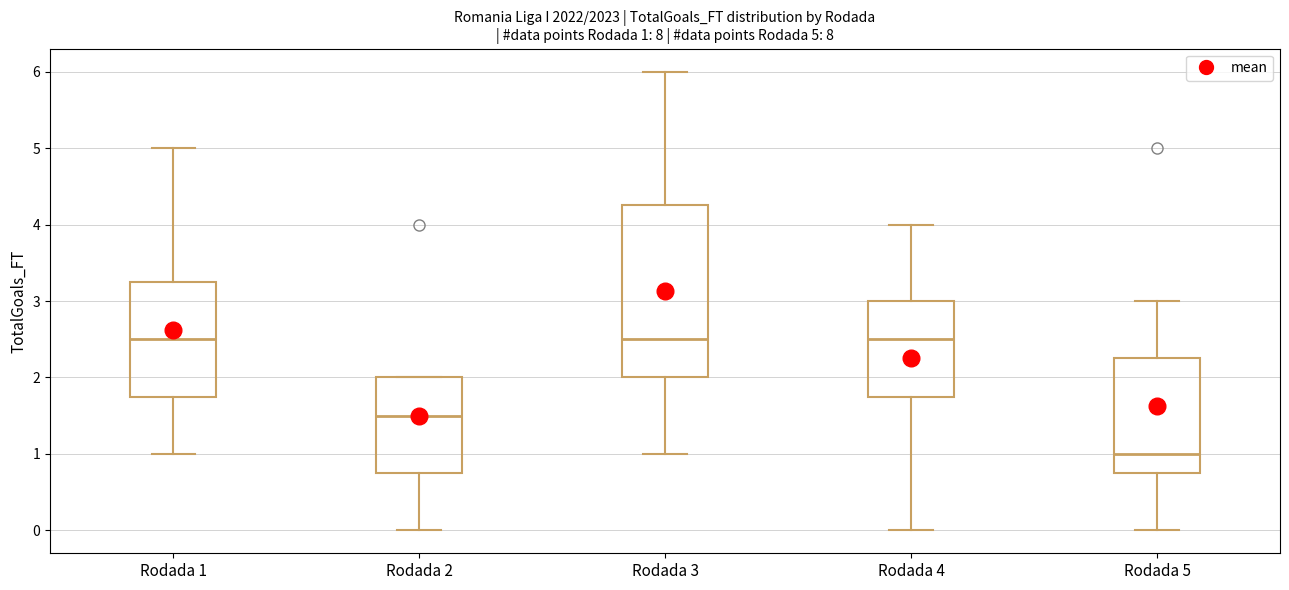

Comparing the boxes themselves (not the whiskers), which one is the tallest?

Rodada 3